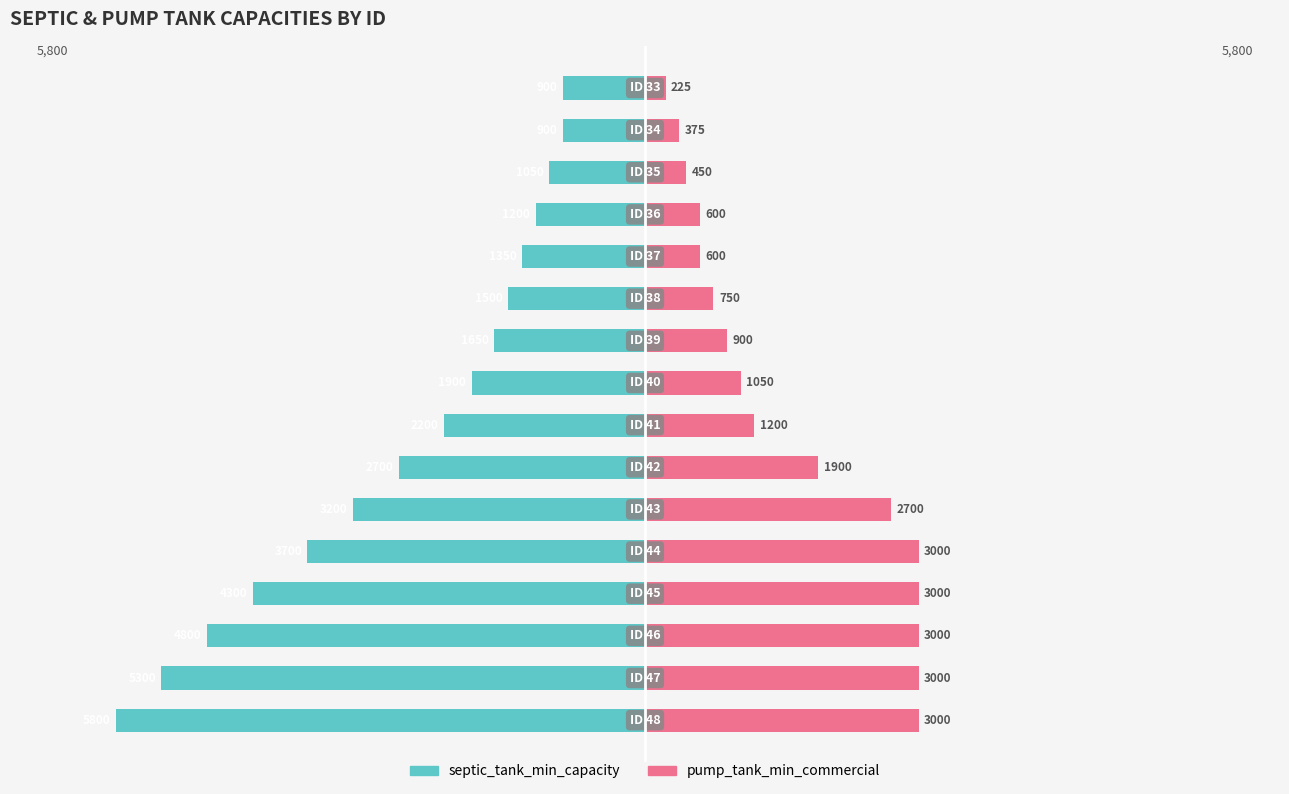

The septic_tank_min_capacity series shows -622 at 9. True or false?

False